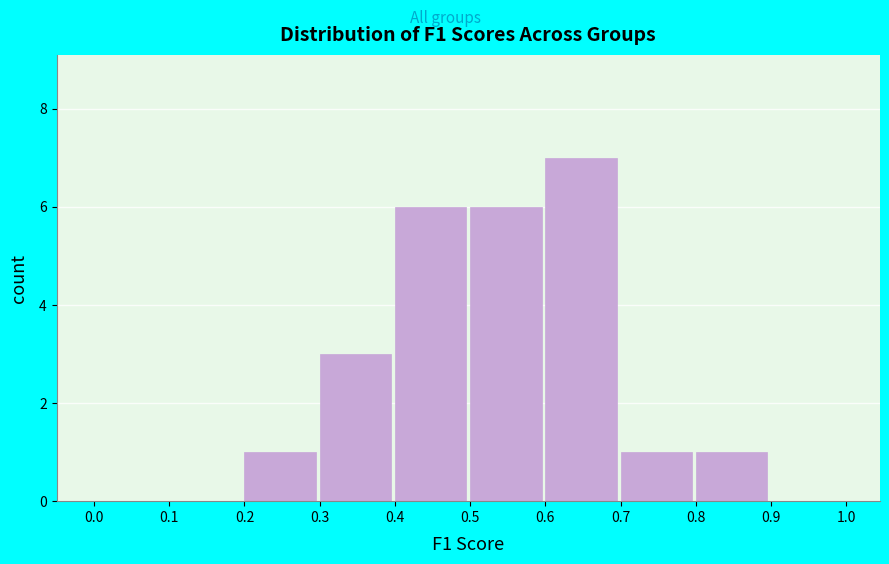

Reading left to right, list every bar in this chart as the range it spans on the x-axis followed by its height. The values are not printed on the chart, so give them approximately, as read against the axis.

0.0 to 0.1: 0
0.1 to 0.2: 0
0.2 to 0.3: 1
0.3 to 0.4: 3
0.4 to 0.5: 6
0.5 to 0.6: 6
0.6 to 0.7: 7
0.7 to 0.8: 1
0.8 to 0.9: 1
0.9 to 1.0: 0